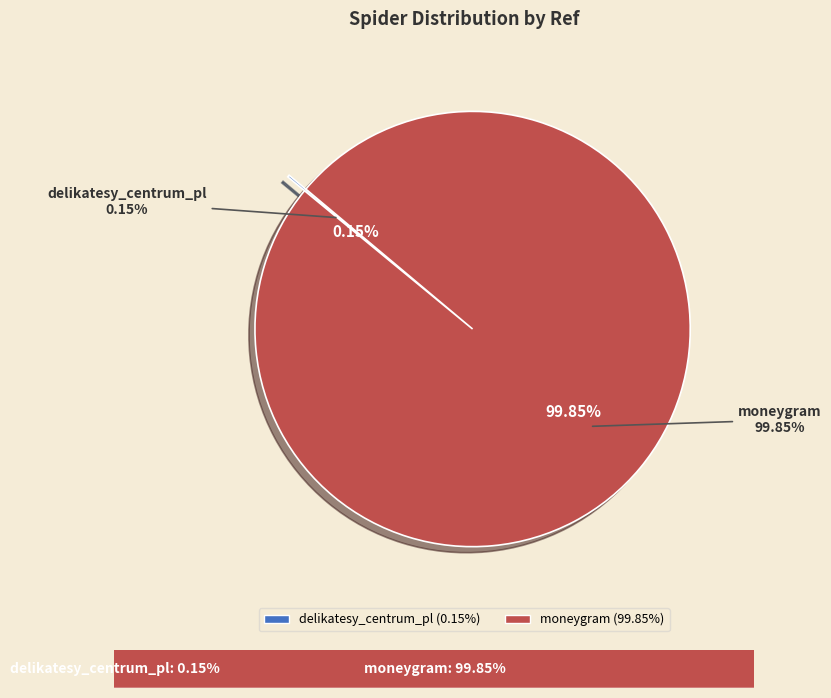

How many slices are in this pie chart?

2